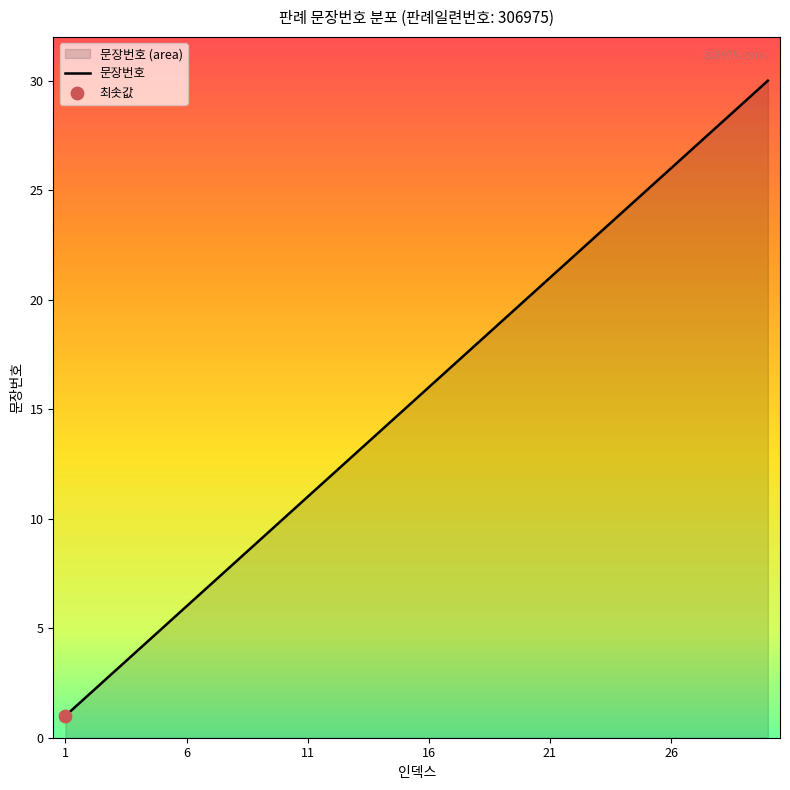

What is the change in value from 16 to 26?

+10